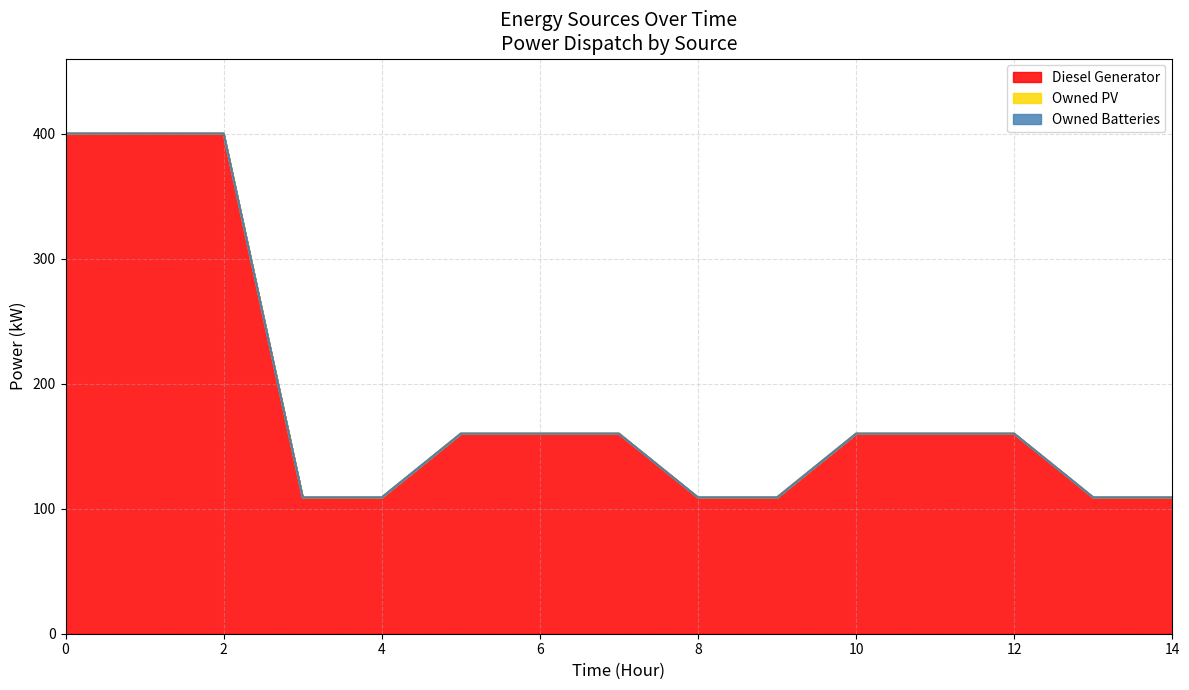

True or false: Owned Batteries and Diesel Generator intersect in this chart.

False